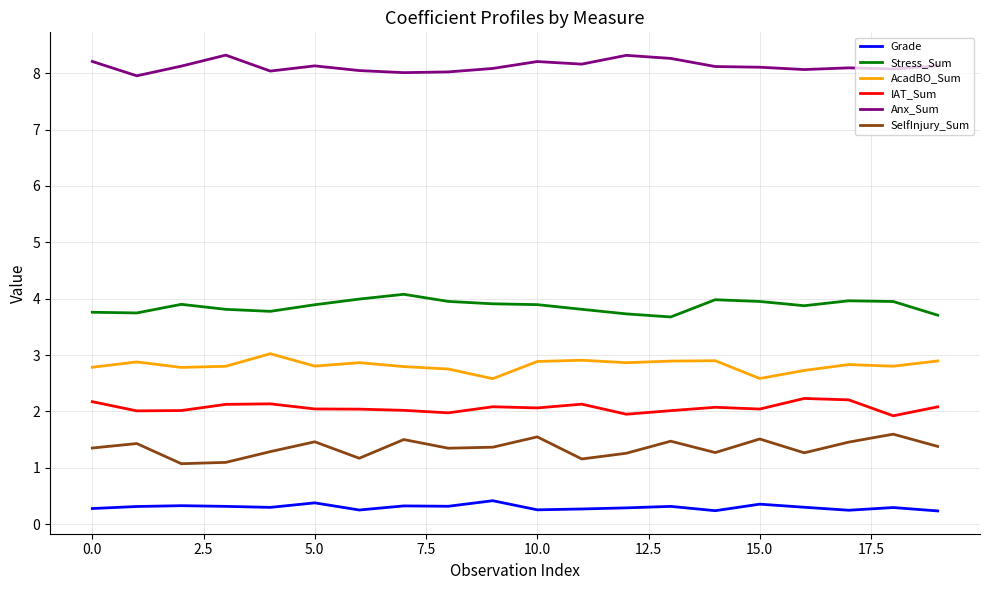

In Anx_Sum, how many points are lower than both neighbors (excluding endpoints)?

6